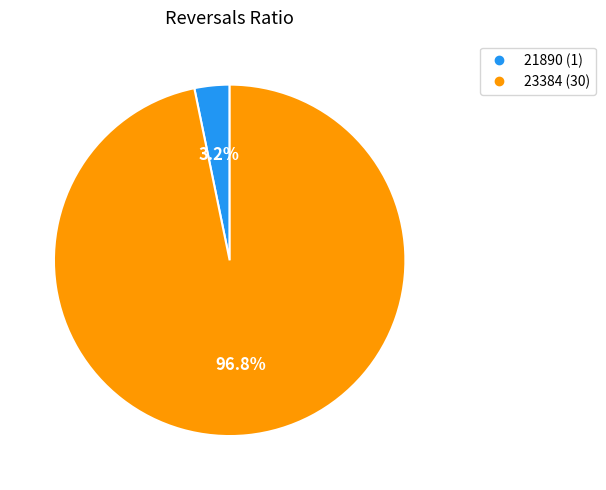

What is the largest slice in the pie chart?

23384